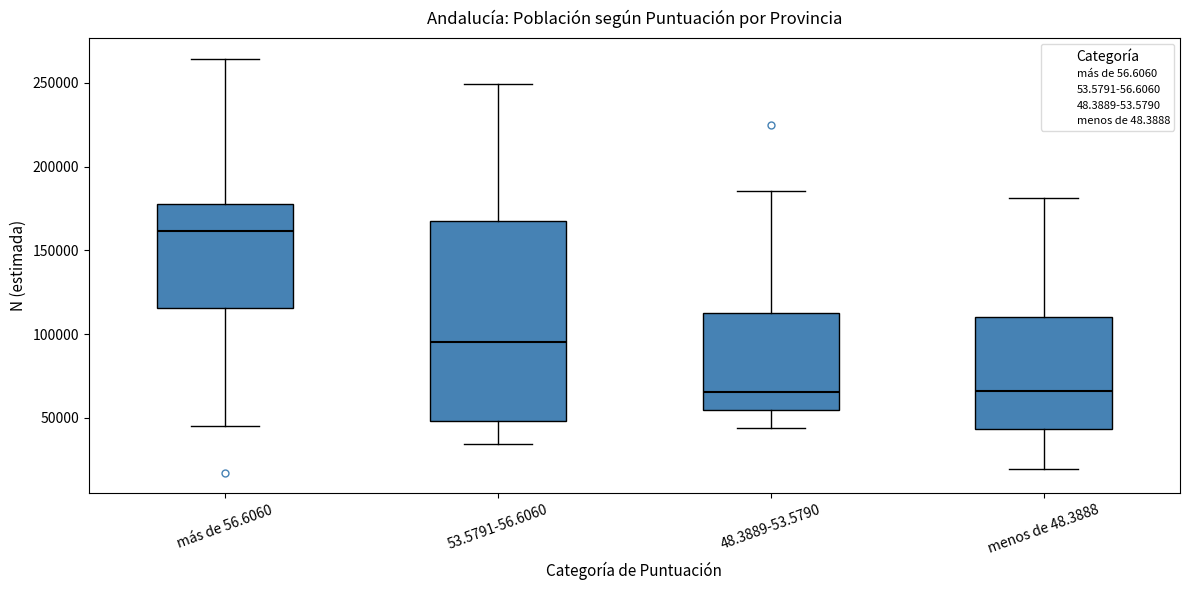

Where is the upper edge of the box for más de 56.6060 on the y-axis? The values are not printed on the chart, so give them approximately, as read against the axis.

175000